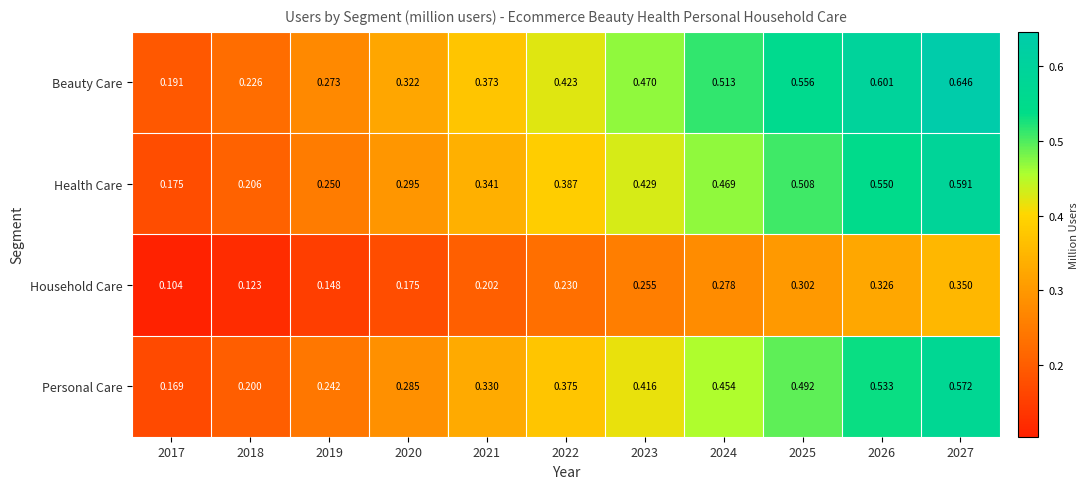

At 2017, list the series in order from largest to smallest.

Beauty Care, Health Care, Personal Care, Household Care